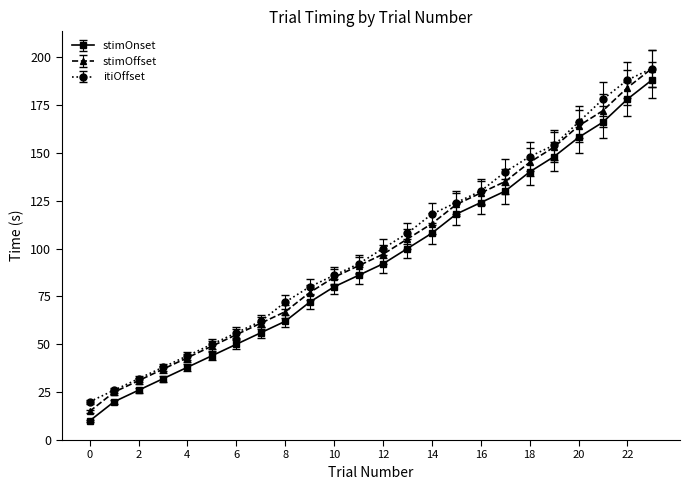

How many distinct data groups are displayed?

3